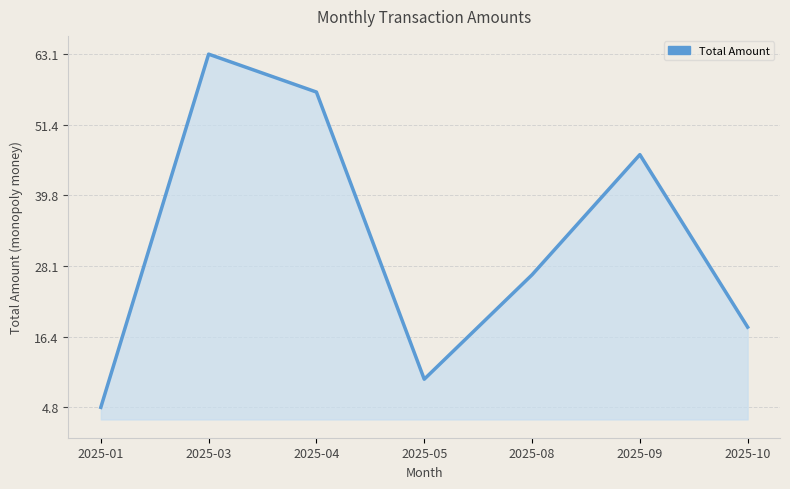

Which label corresponds to the smallest value in the chart?

2025-01